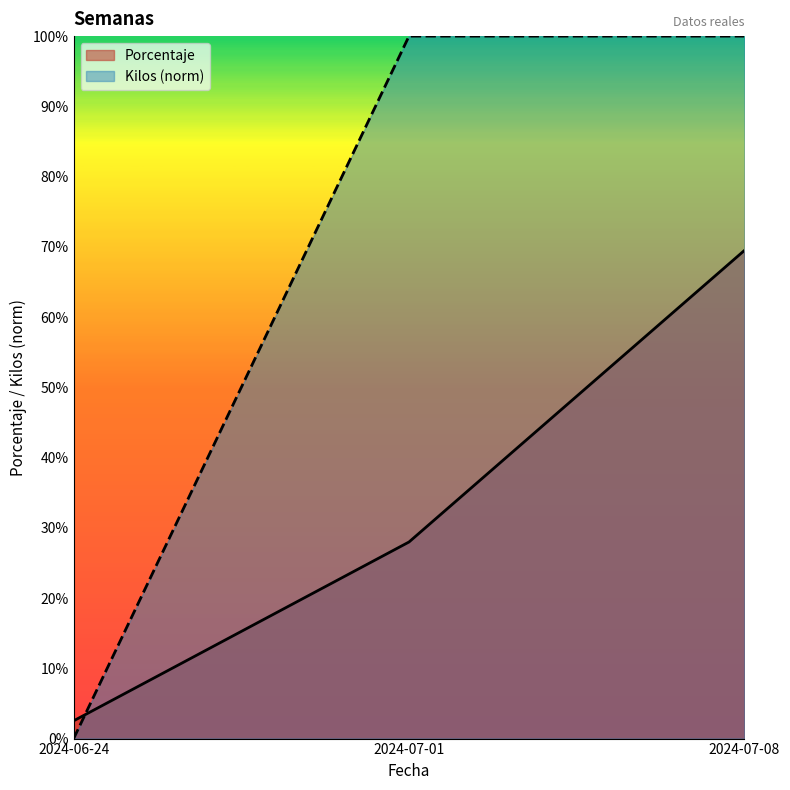

What are all the series names shown in the legend?

Porcentaje, Kilos (norm)